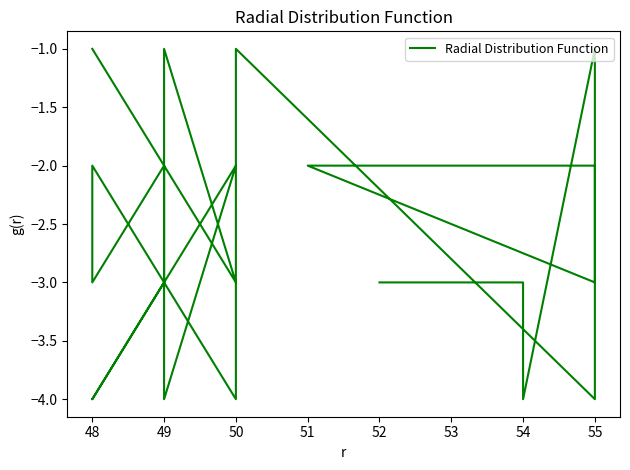

Reading right to left, transcribe all the data shown in this chart.

-3	-3	-4	-1	-3	-2	-2	-4	-1	-4	-2	-3	-2	-3	-4	-2	-4	-1	-3	-1